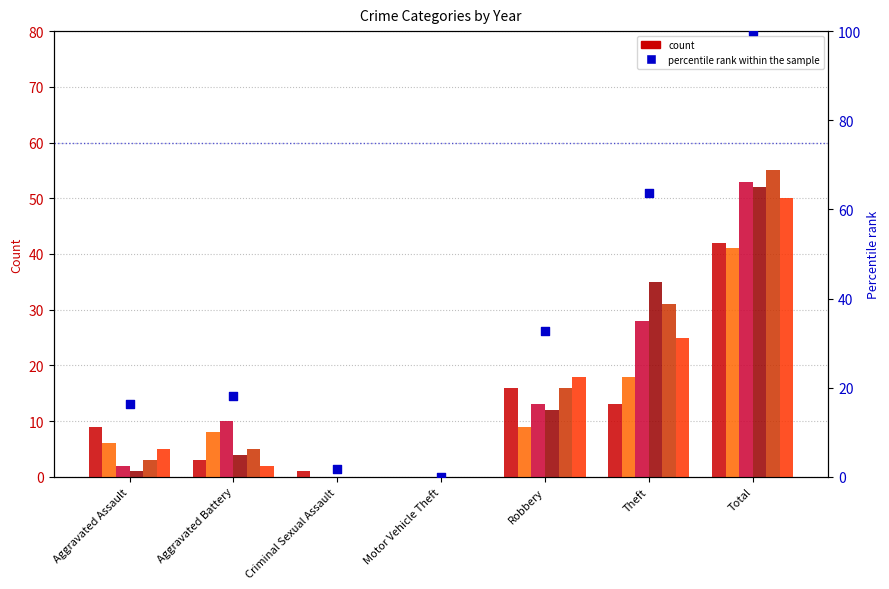

What is the change in value from Aggravated Assault to Aggravated Battery?

+1.8